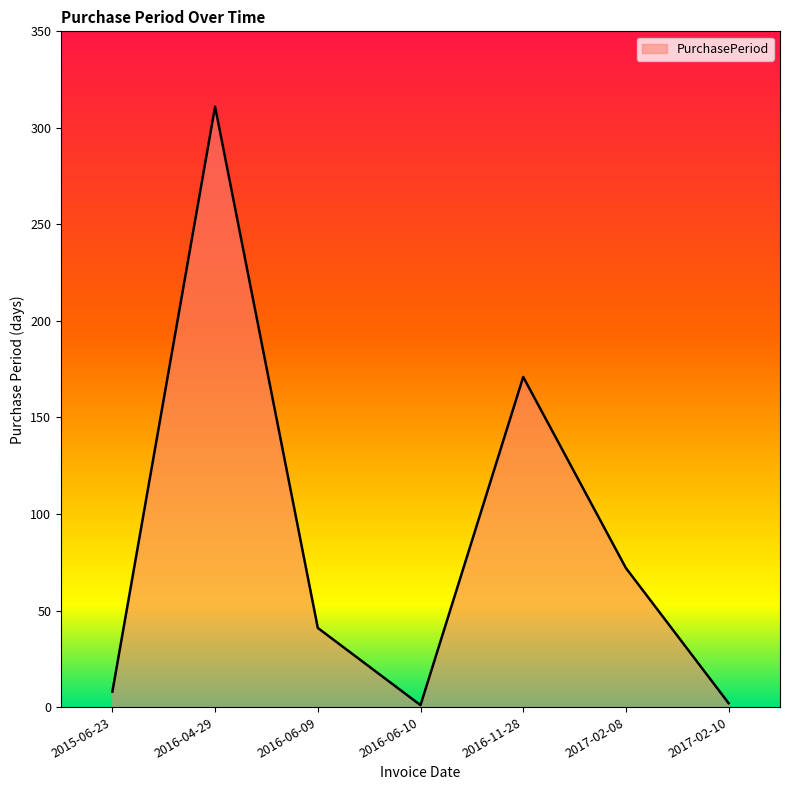

Count the number of categories in the chart.

7